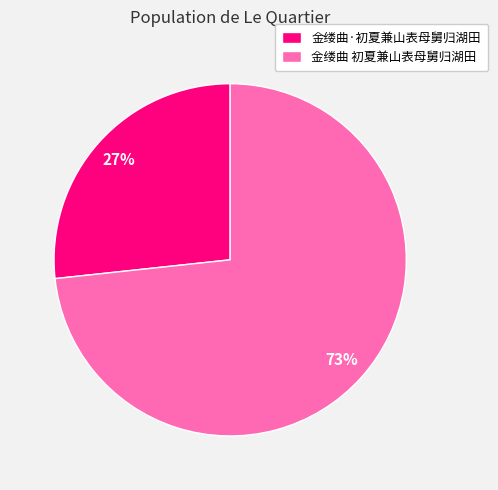

To the nearest percent, what is the average slice percentage?

50%